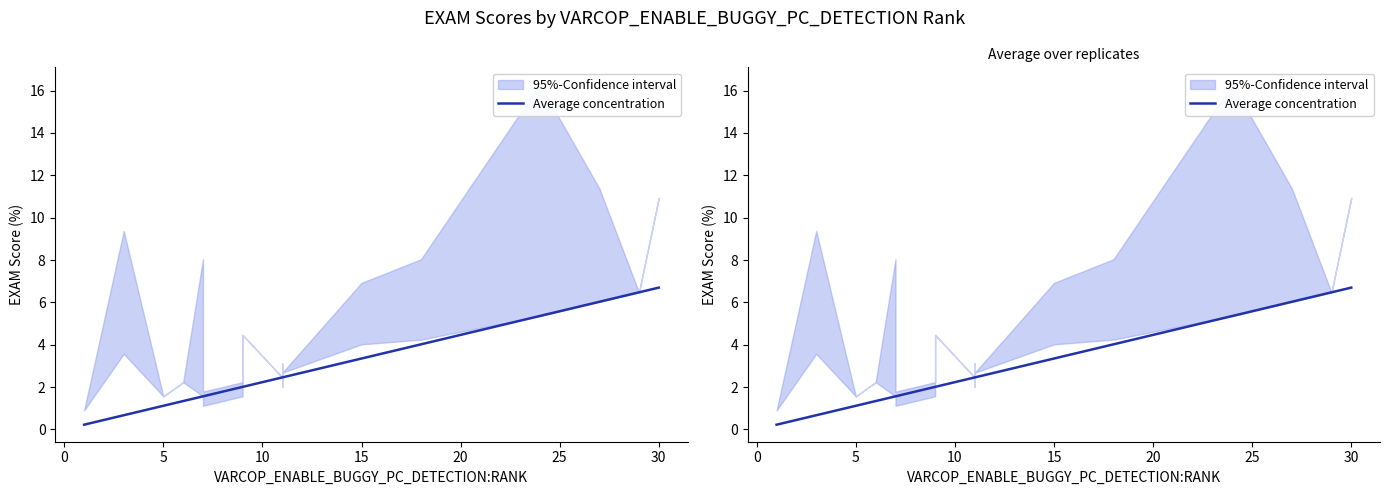

What is the value of the 16th point from the left?

1.3